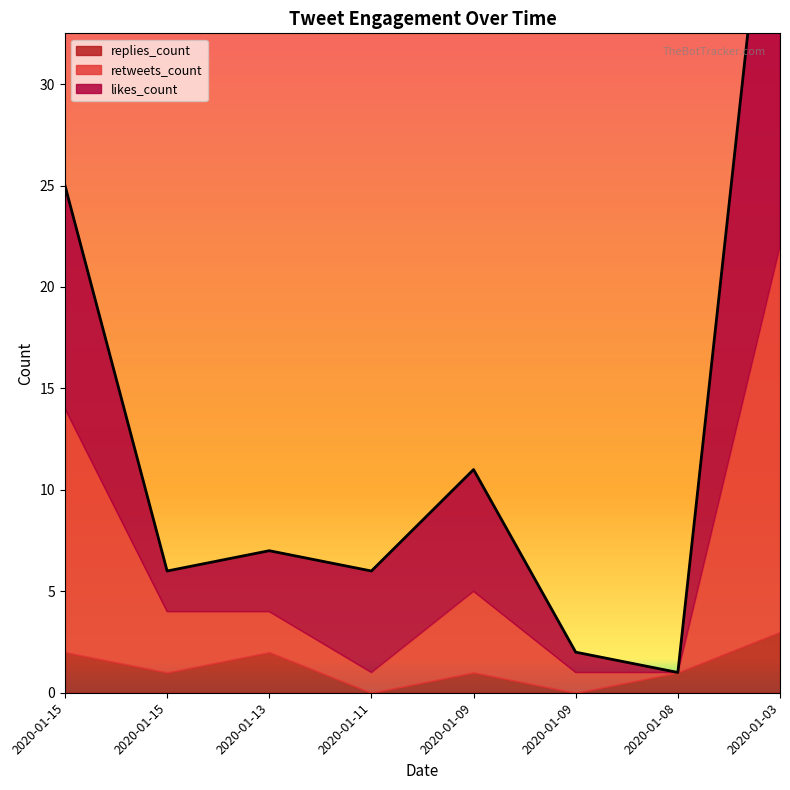

True or false: likes_count has more than 1 points higher than both neighbors.

False